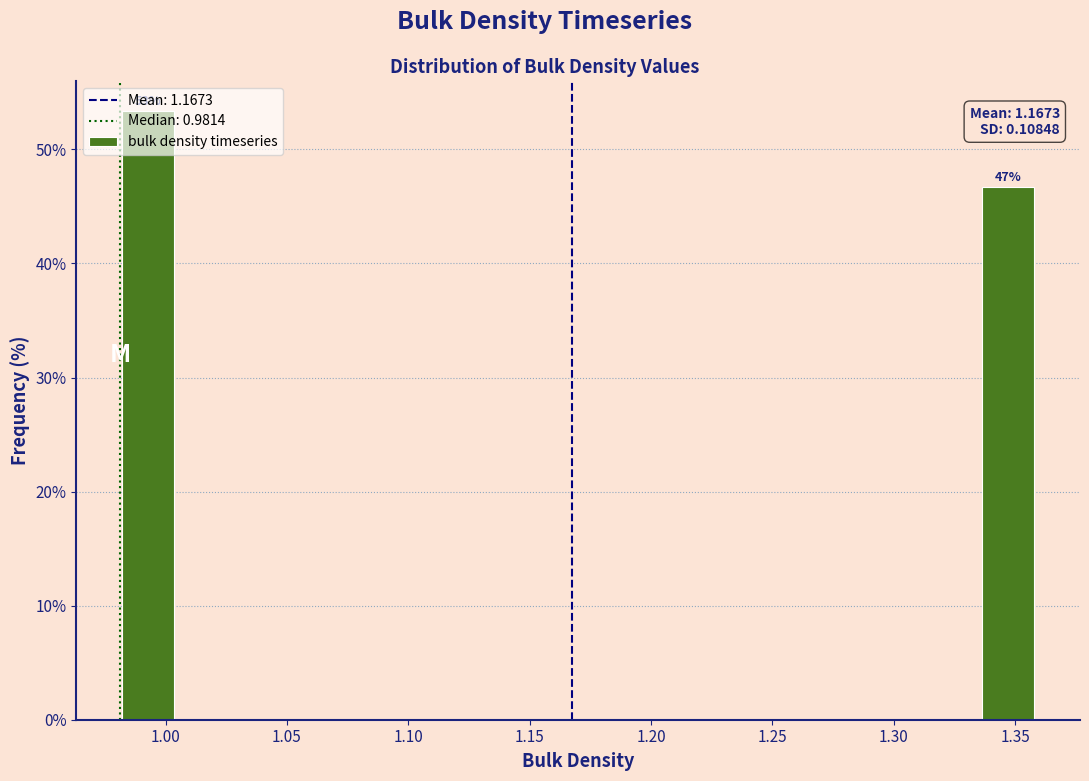

Which range on the x-axis has the tallest bar?

0.980 to 1.005